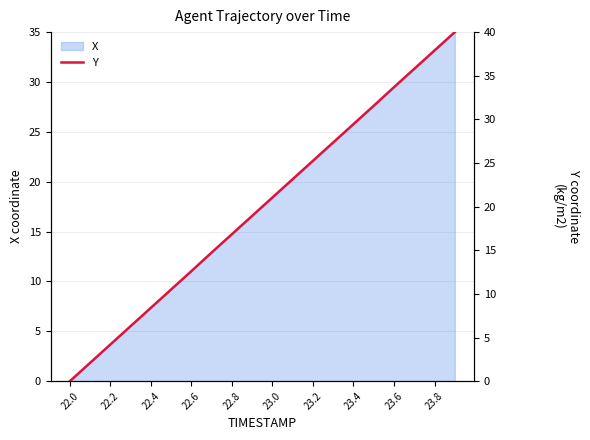

Reading left to right, list all the values displayed in this chart.

0.0	2.1	4.2	6.3	8.4	10.5	12.6	14.7	16.8	18.9	21.1	23.2	25.3	27.4	29.5	31.6	33.7	35.8	37.9	40.0